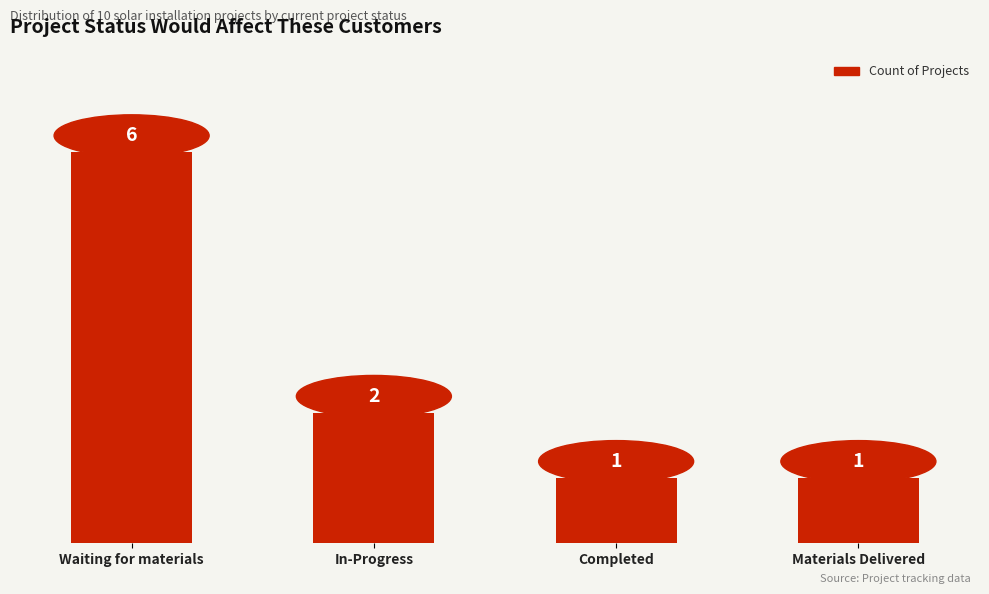

Which has a higher value, Completed or In-Progress?

In-Progress